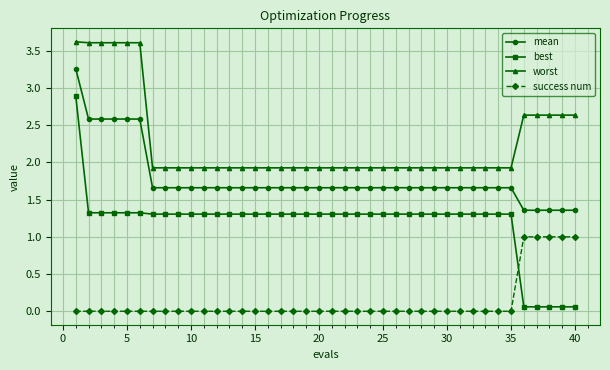

List the series in order of their overall mean, lowest first.

success num, best, mean, worst